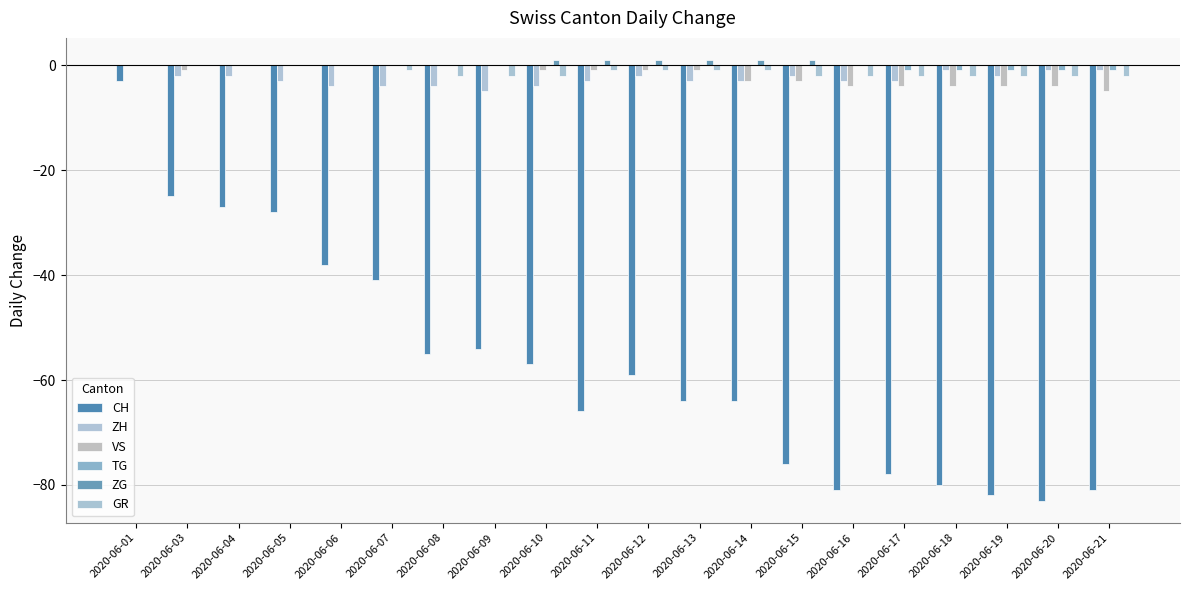

Which series has the largest range (max minus min)?

CH